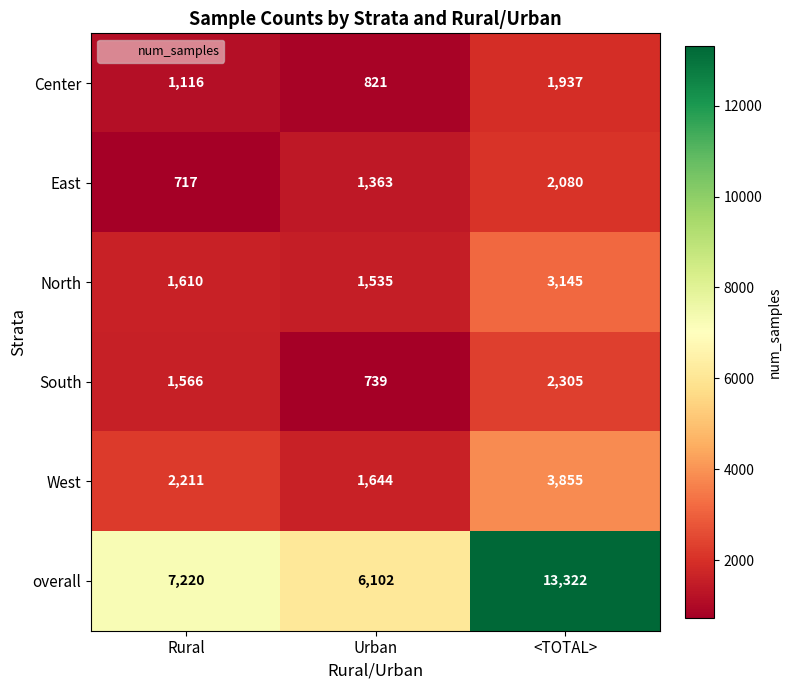

Reading right to left, what are all the values shown in this chart?

Center: 1937	821	1116
East: 2080	1363	717
North: 3145	1535	1610
South: 2305	739	1566
West: 3855	1644	2211
overall: 13322	6102	7220